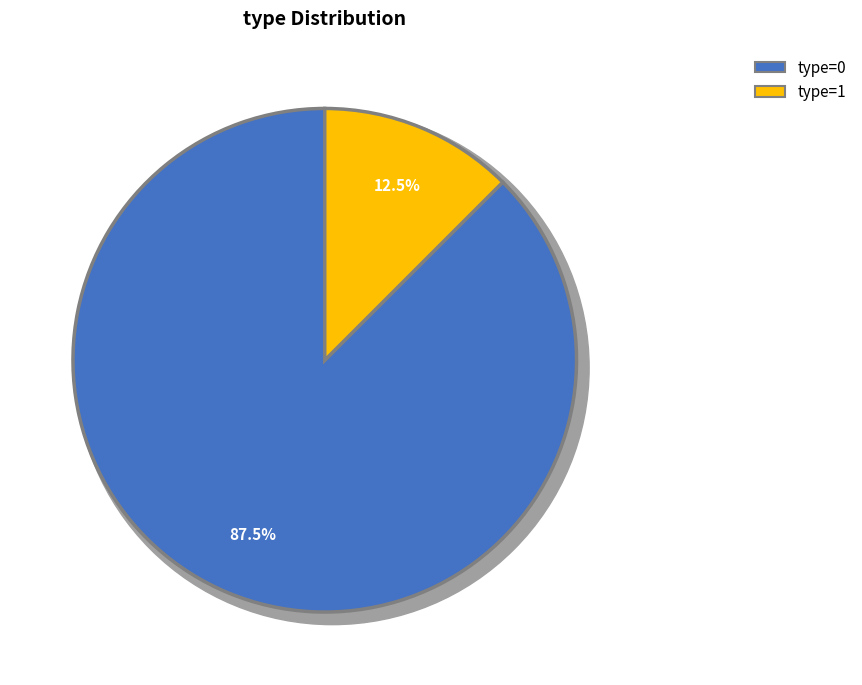

True or false: 3568362 accounts for 0% of the total.

True